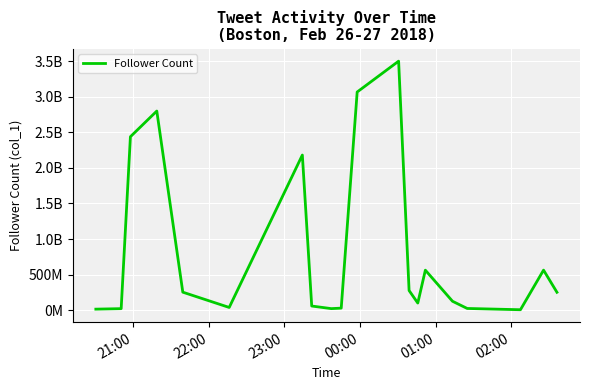

Is this an area chart (filled region under the line)?

No